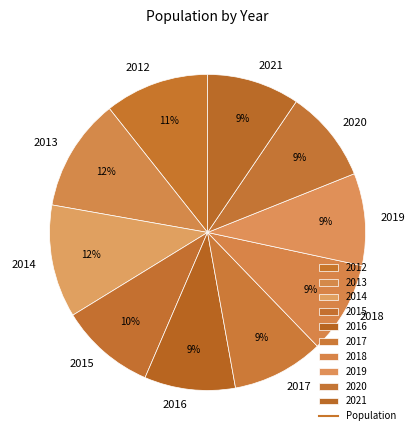

What percentage is the 2017 slice, to the nearest percent?

9%